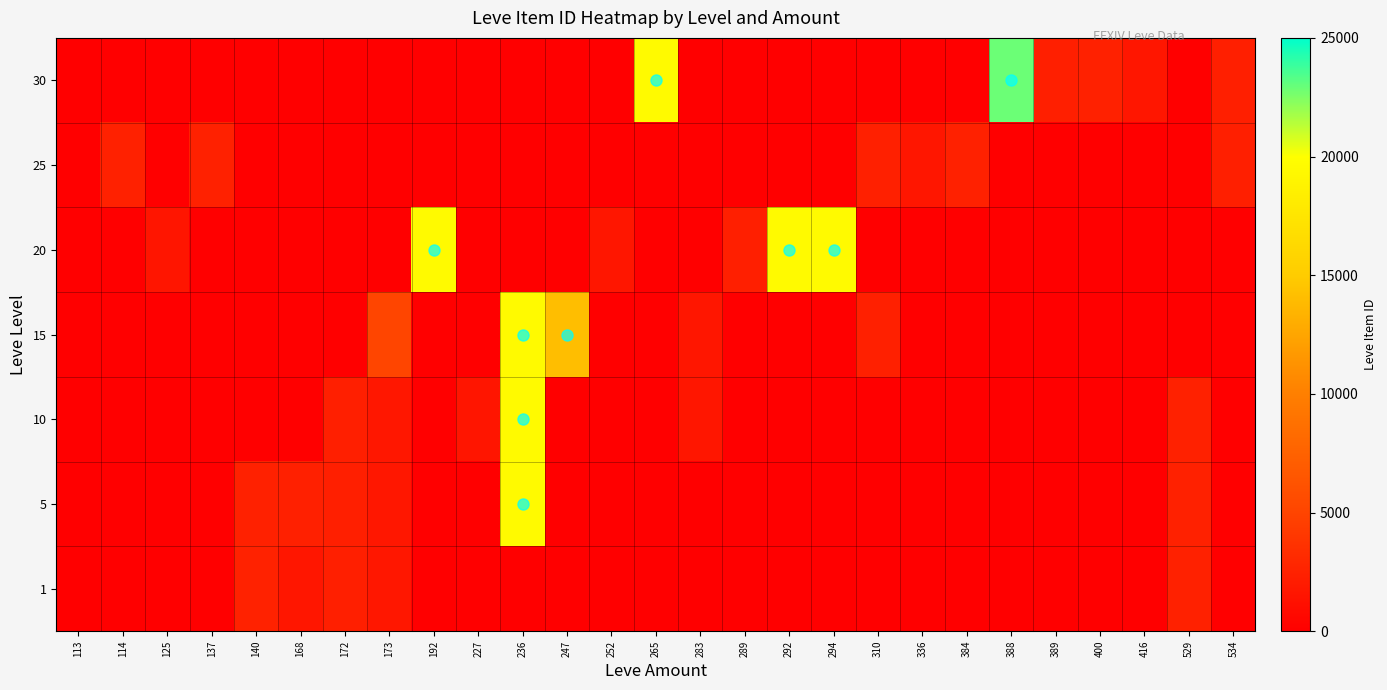

Which series has the widest spread of values?

30